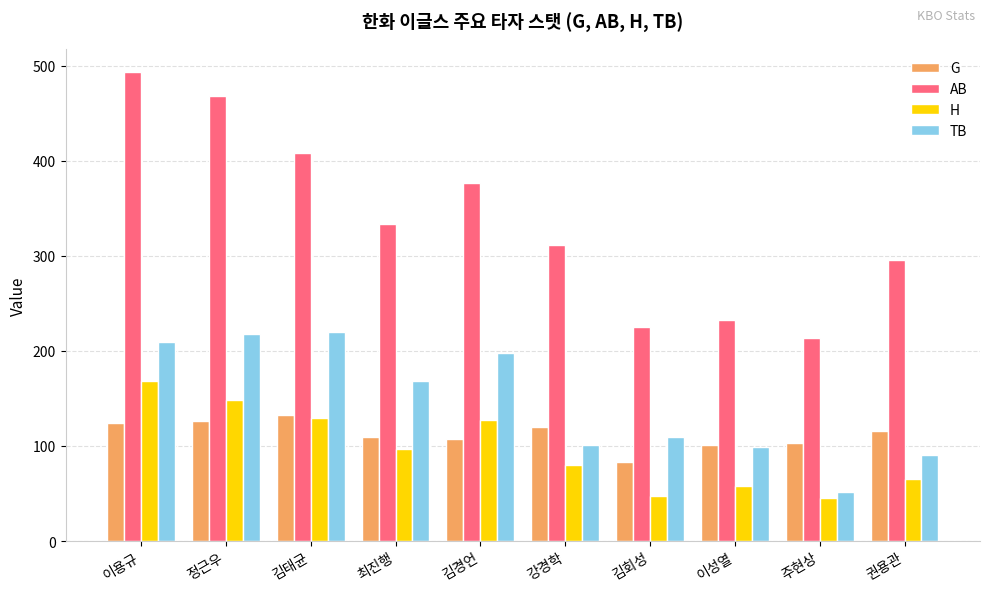

What is the total value across all series at 이성열?

490